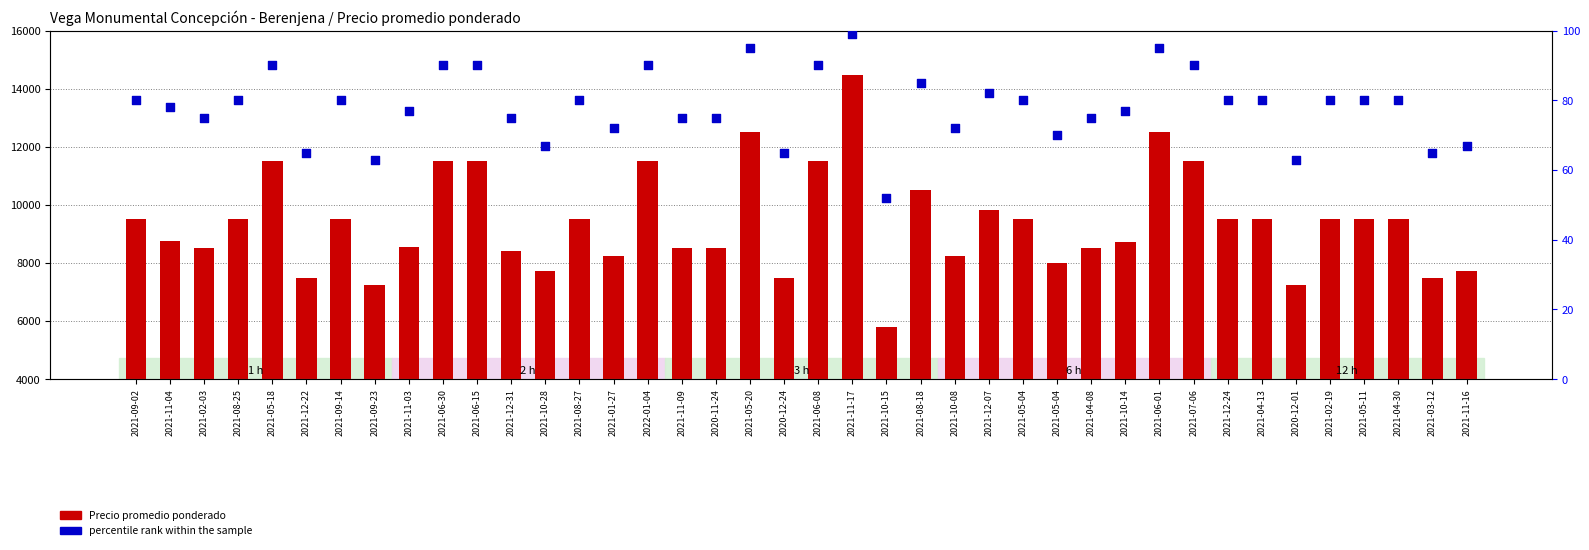

Which series reaches the minimum Y coordinate?

percentile rank within the sample